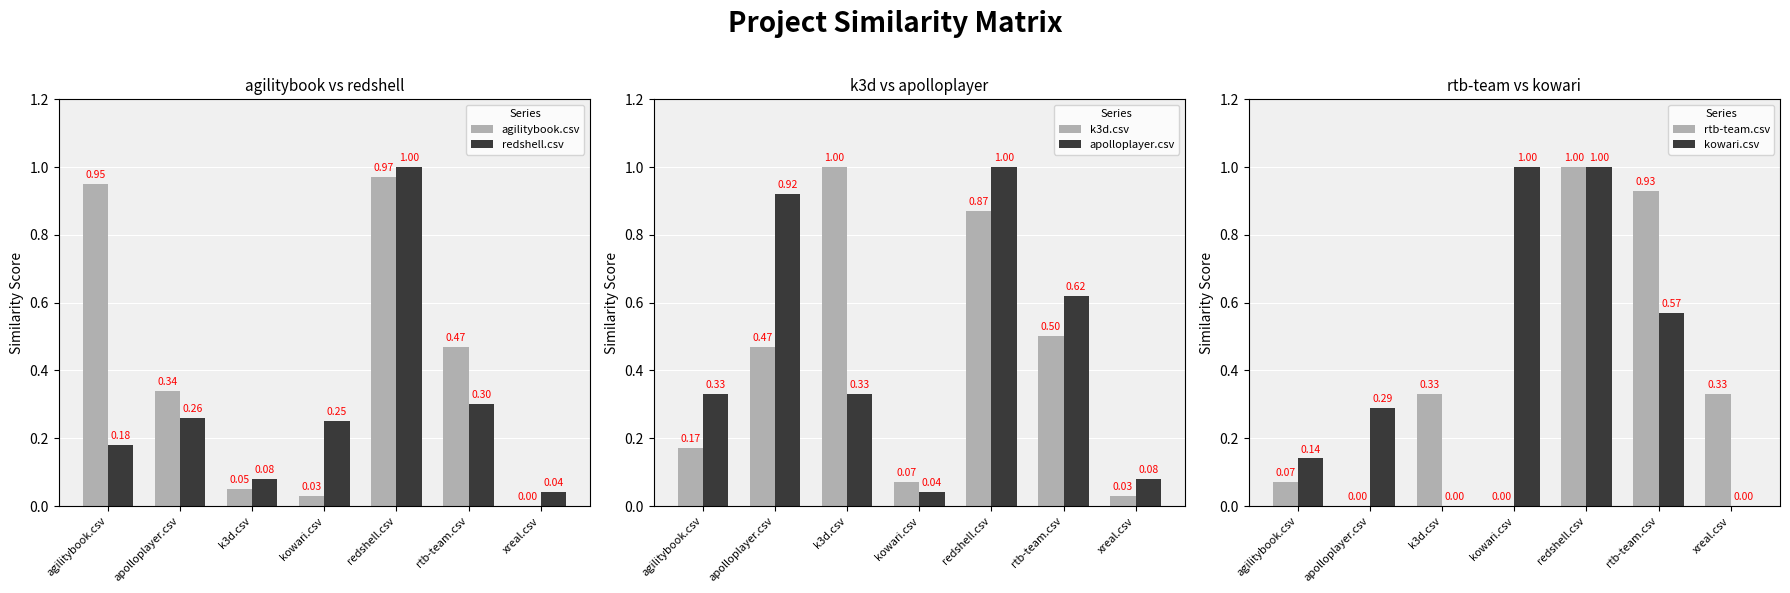

Is the value of rtb-team.csv at redshell.csv greater than the value of agilitybook.csv at xreal.csv?

Yes